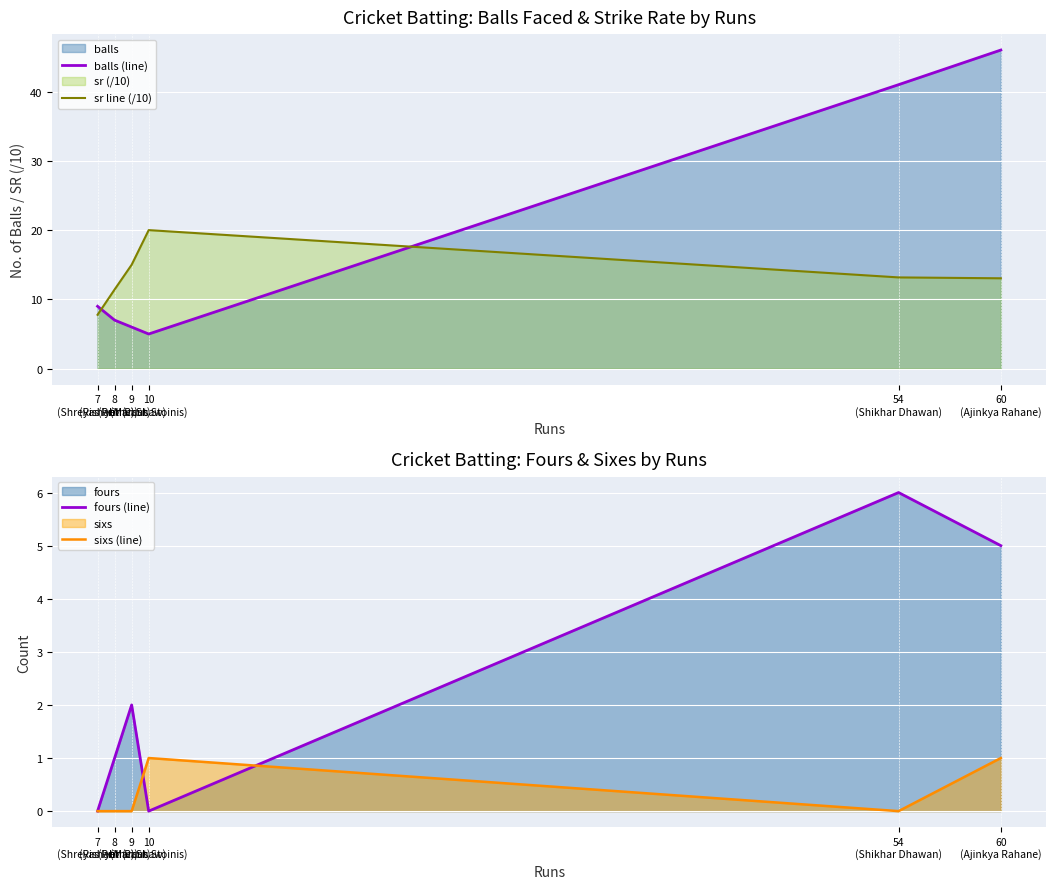

Reading right to left, list all the values displayed in this chart.

balls (line): 60
(Ajinkya Rahane)=46.0	54
(Shikhar Dhawan)=41.0	10
(Marcus Stoinis)=5.0	9
(Prithvi Shaw)=6.0	8
(Rishabh Pant)=7.0	7
(Shreyas Iyer (c))=9.0
sr line (/10): 60
(Ajinkya Rahane)=13.0	54
(Shikhar Dhawan)=13.2	10
(Marcus Stoinis)=20.0	9
(Prithvi Shaw)=15.0	8
(Rishabh Pant)=11.4	7
(Shreyas Iyer (c))=7.8
fours (line): 60
(Ajinkya Rahane)=5.0	54
(Shikhar Dhawan)=6.0	10
(Marcus Stoinis)=0.0	9
(Prithvi Shaw)=2.0	8
(Rishabh Pant)=1.0	7
(Shreyas Iyer (c))=0.0
sixs (line): 60
(Ajinkya Rahane)=1.0	54
(Shikhar Dhawan)=0.0	10
(Marcus Stoinis)=1.0	9
(Prithvi Shaw)=0.0	8
(Rishabh Pant)=0.0	7
(Shreyas Iyer (c))=0.0